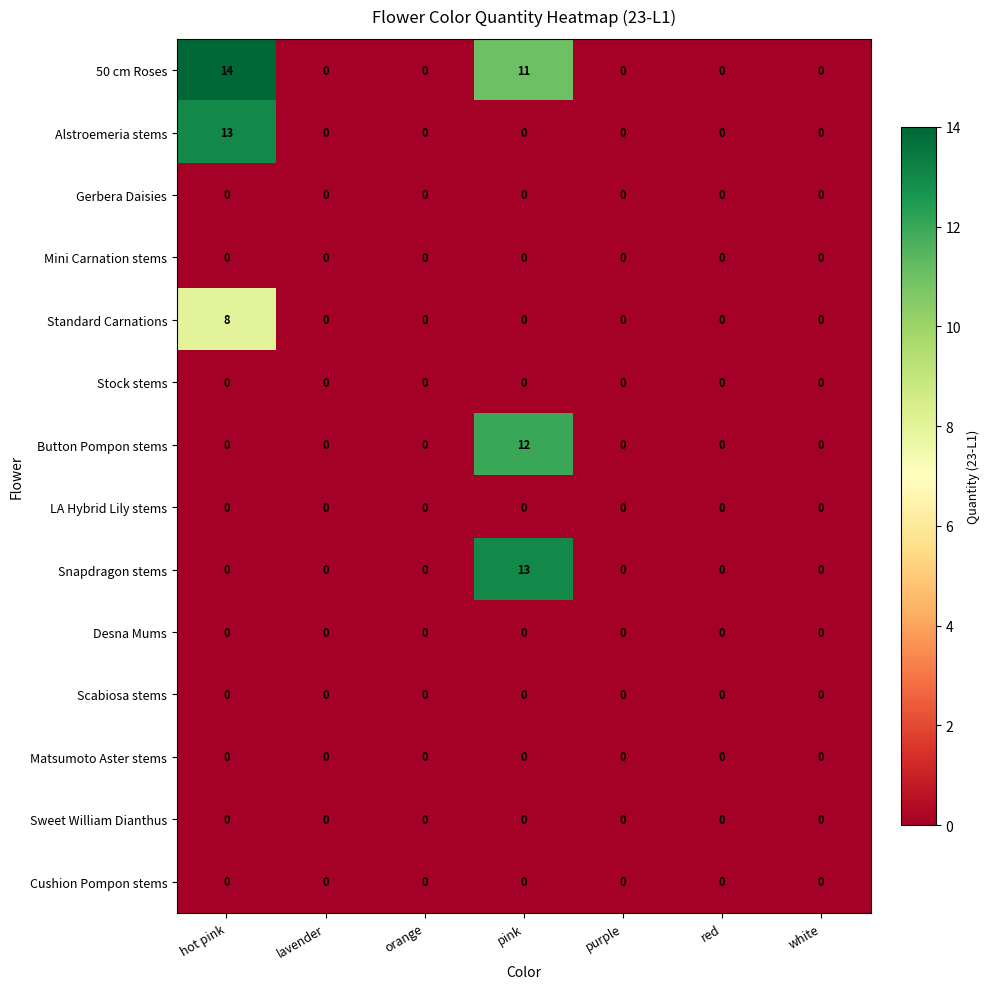

True or false: Standard Carnations has a value of -3 at lavender.

False